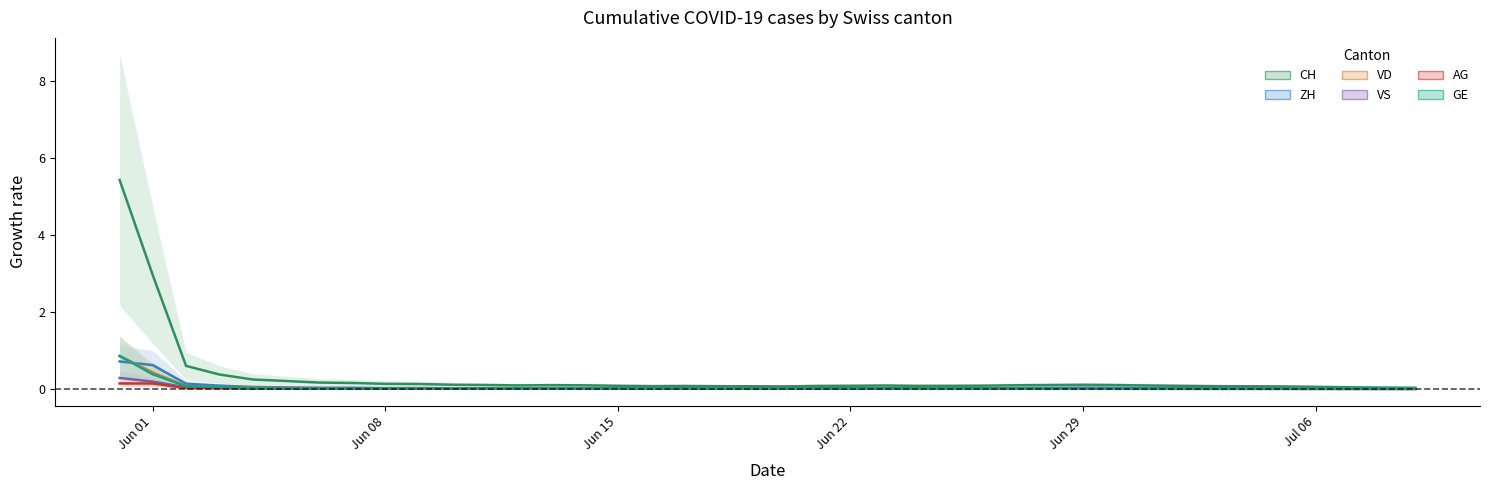

Which series has the largest range (max minus min)?

CH